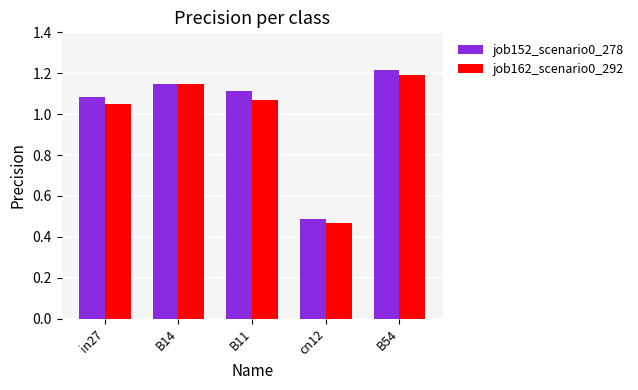

At which category is the sum across all series the highest?

B54